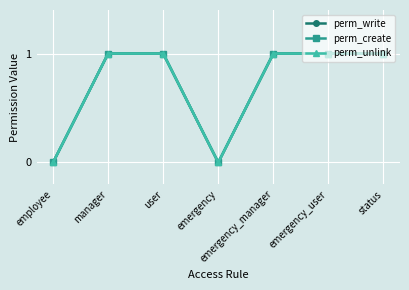

At which label is perm_unlink closest to 0?

employee